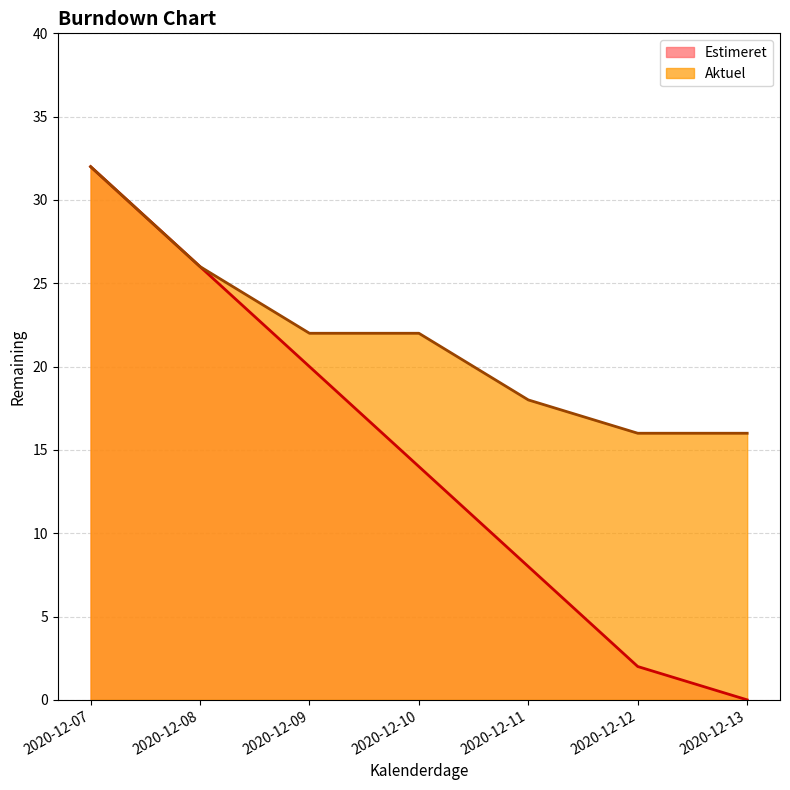

Reading left to right, extract all data points from this chart.

Estimeret: 32	26	20	14	8	2	0
Aktuel: 32	26	22	22	18	16	16